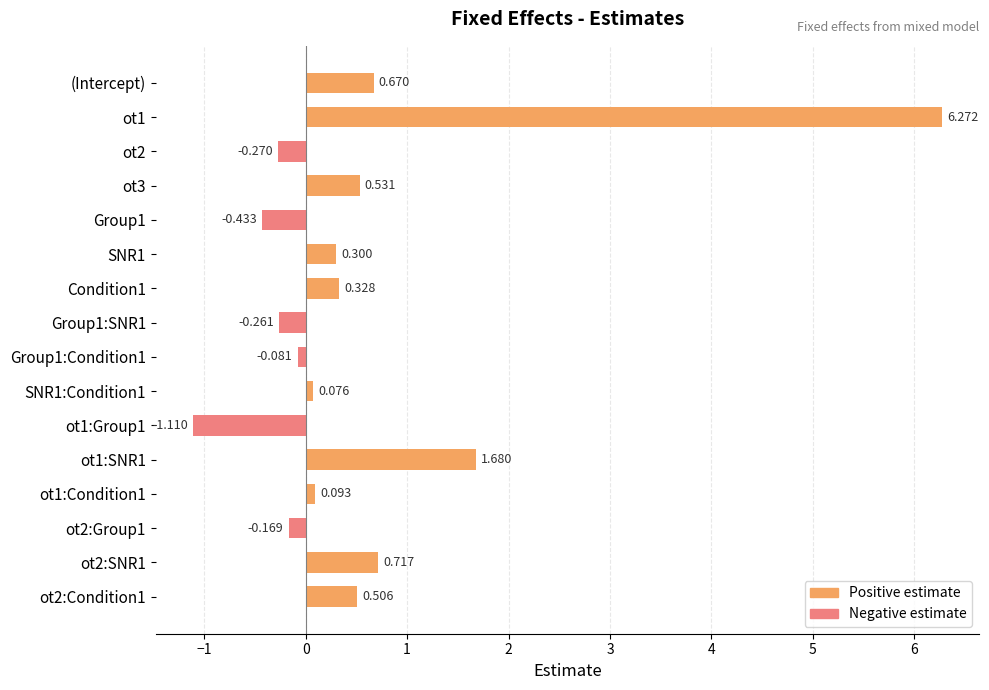

How many distinct data groups are displayed?

2